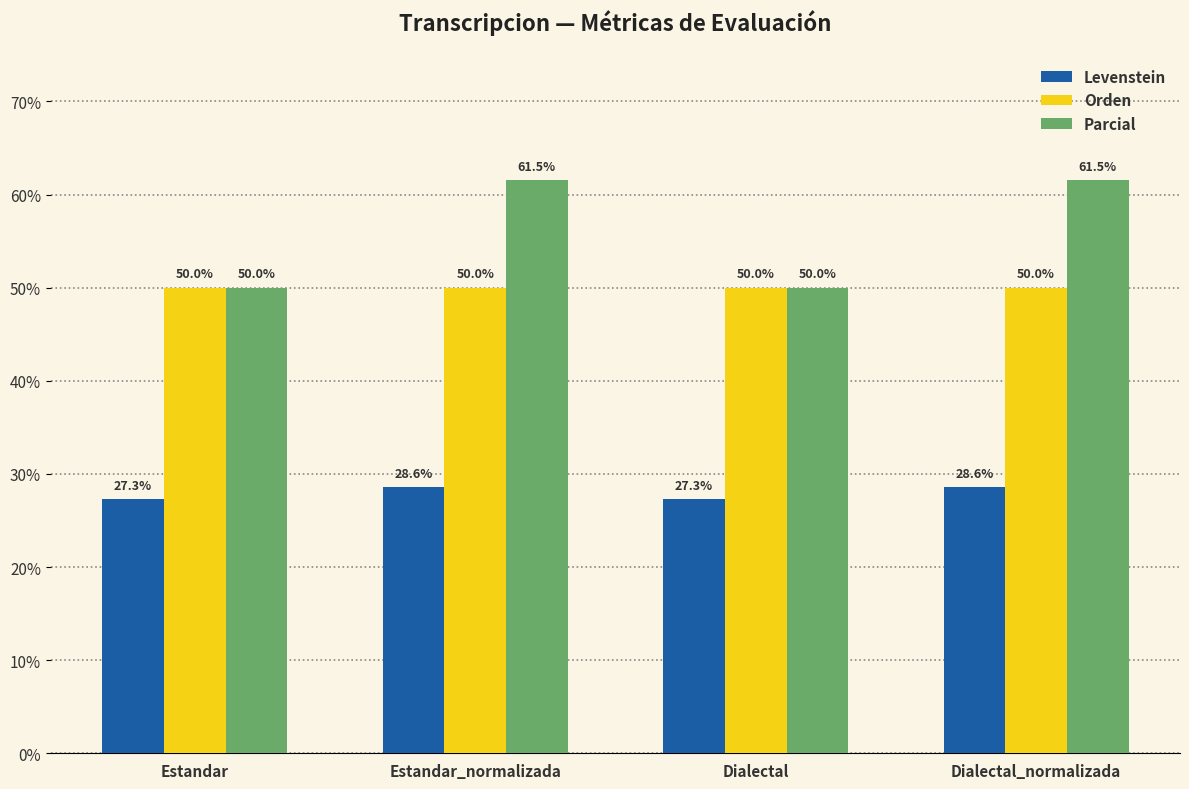

Which series has the largest total across all categories?

Parcial